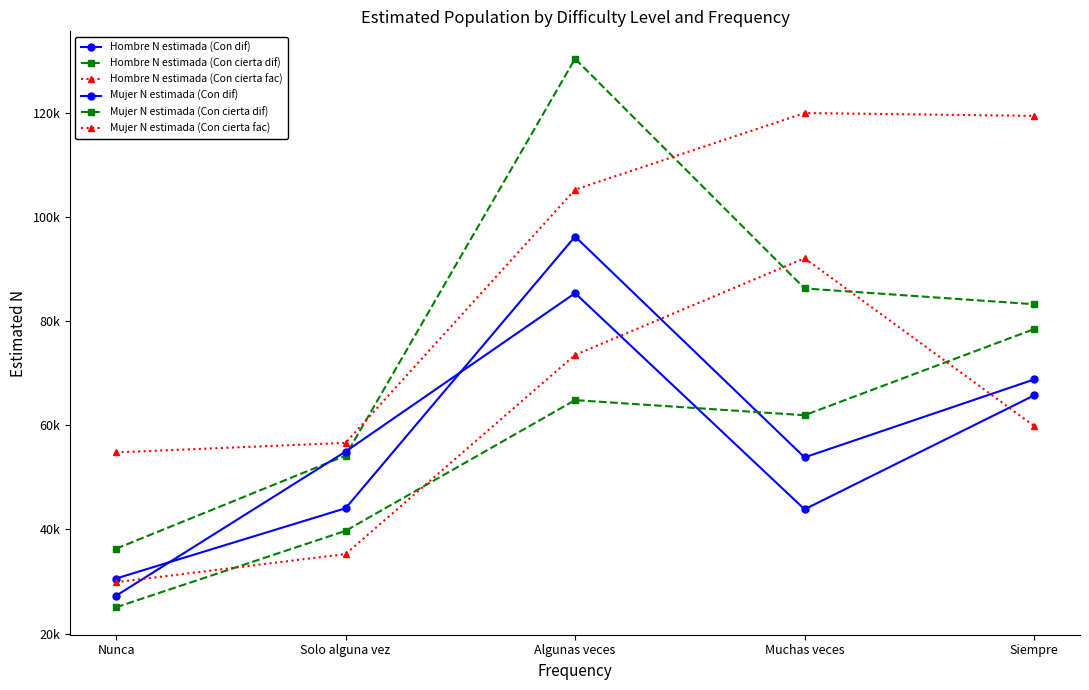

Is this an area chart (filled region under the line)?

No